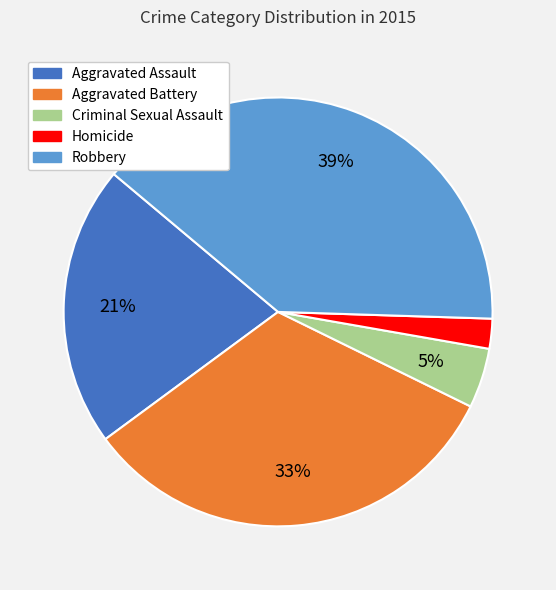

Is the sum of Aggravated Assault and Homicide greater than half?

No